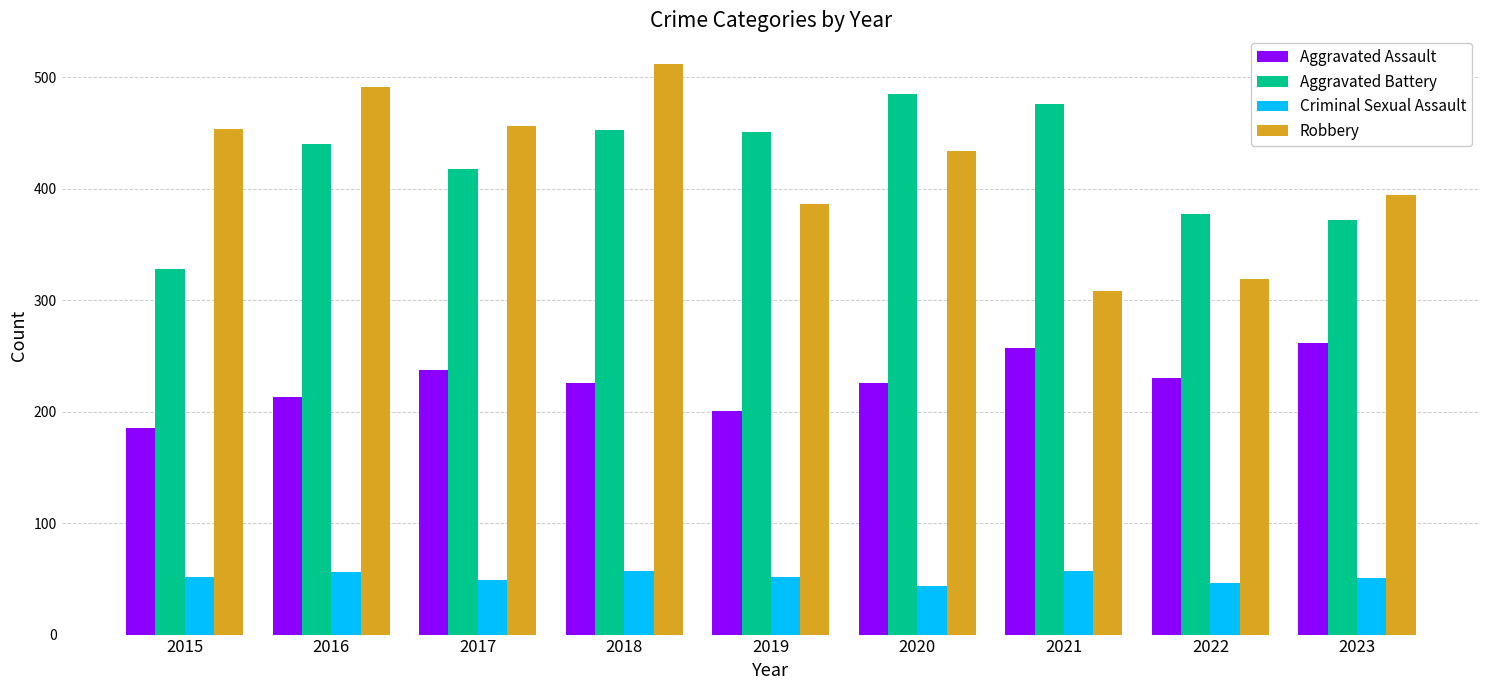

What is the value of the Aggravated Battery bar at the 4th from the left?

453